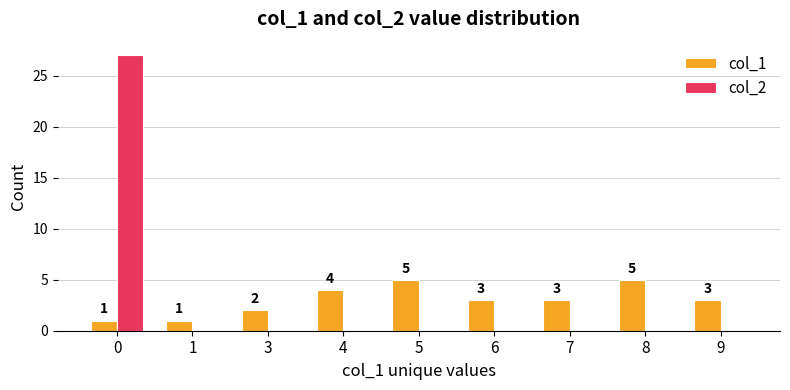

Reading left to right, what are all the values shown in this chart?

col_1: 1	1	2	4	5	3	3	5	3
col_2: 27	0	0	0	0	0	0	0	0